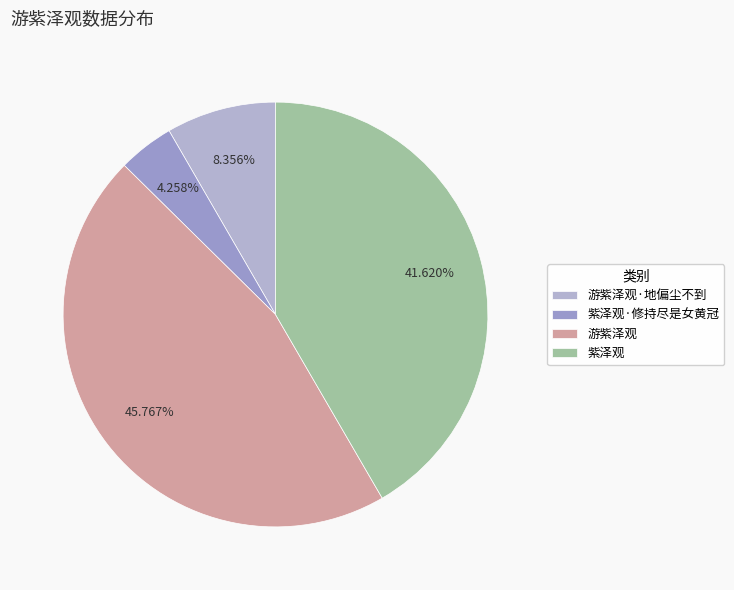

To the nearest percent, what is the difference between the largest and smallest slice percentages?

42%